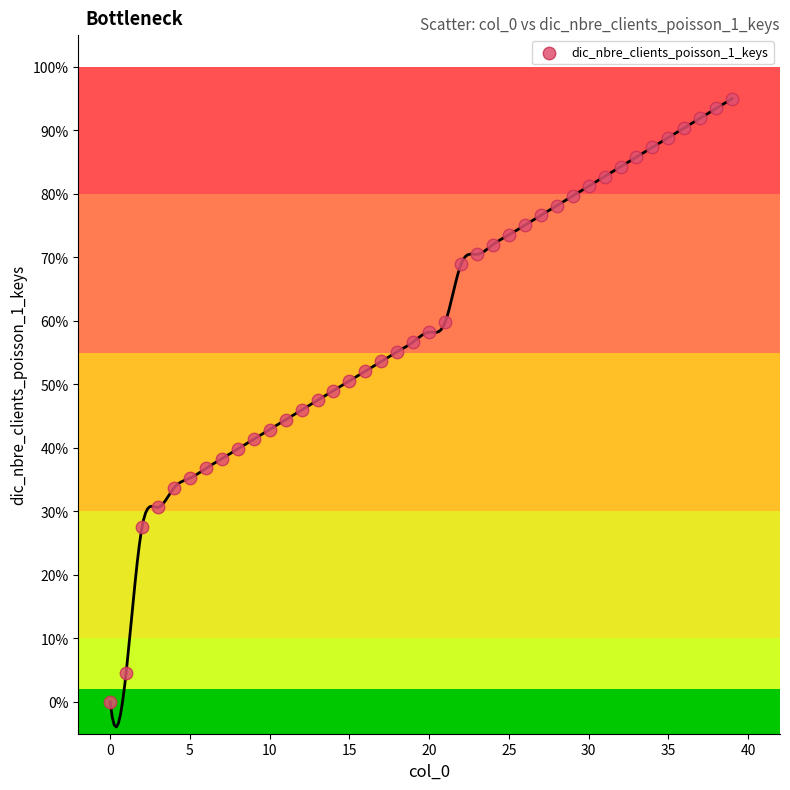

What is the range of Y values (max minus min)?

95.0